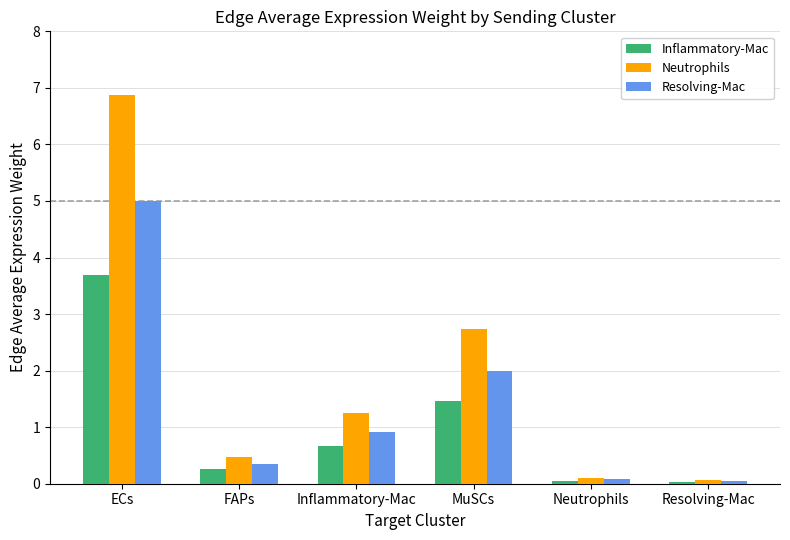

What is the label of the 5th bar from the right?

FAPs